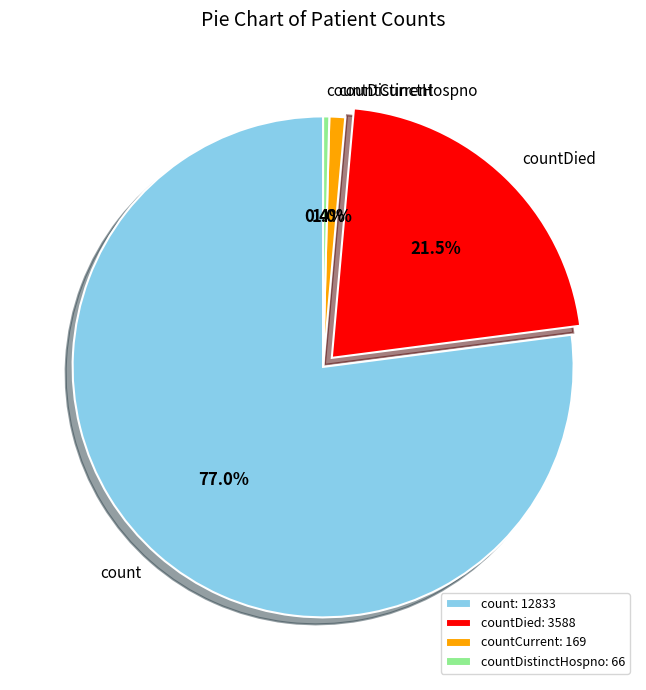

Rank the categories by value from lowest to highest.

countDistinctHospno, countCurrent, countDied, count